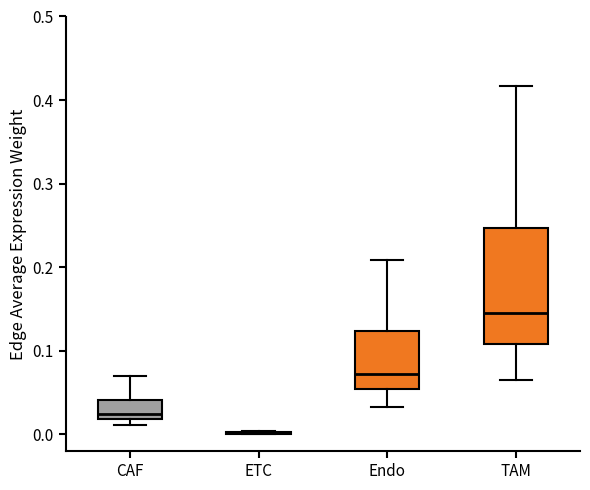

Reading left to right, transcribe this box plot: for each box, give where its median line is, the range the box spans, and where its two whiskers end, as read against the y-axis. The values are not printed on the chart, so give them approximately, as read against the axis.

CAF: median 0.02 (just above the box's lower edge), box 0.02 to 0.04, whiskers 0.01 to 0.07
ETC: box collapsed to a line at 0.00, whiskers 0.00 to 0.00
Endo: median 0.07, box 0.05 to 0.12, whiskers 0.03 to 0.21
TAM: median 0.14, box 0.11 to 0.25, whiskers 0.06 to 0.42